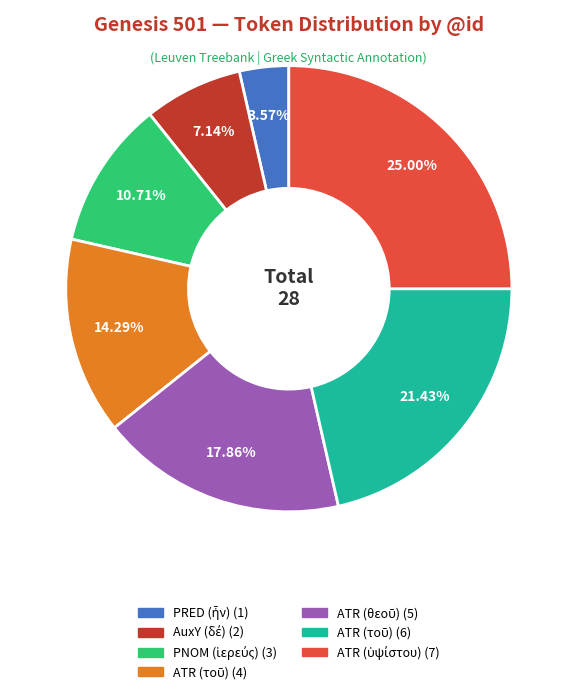

Does any single category account for the majority?

No